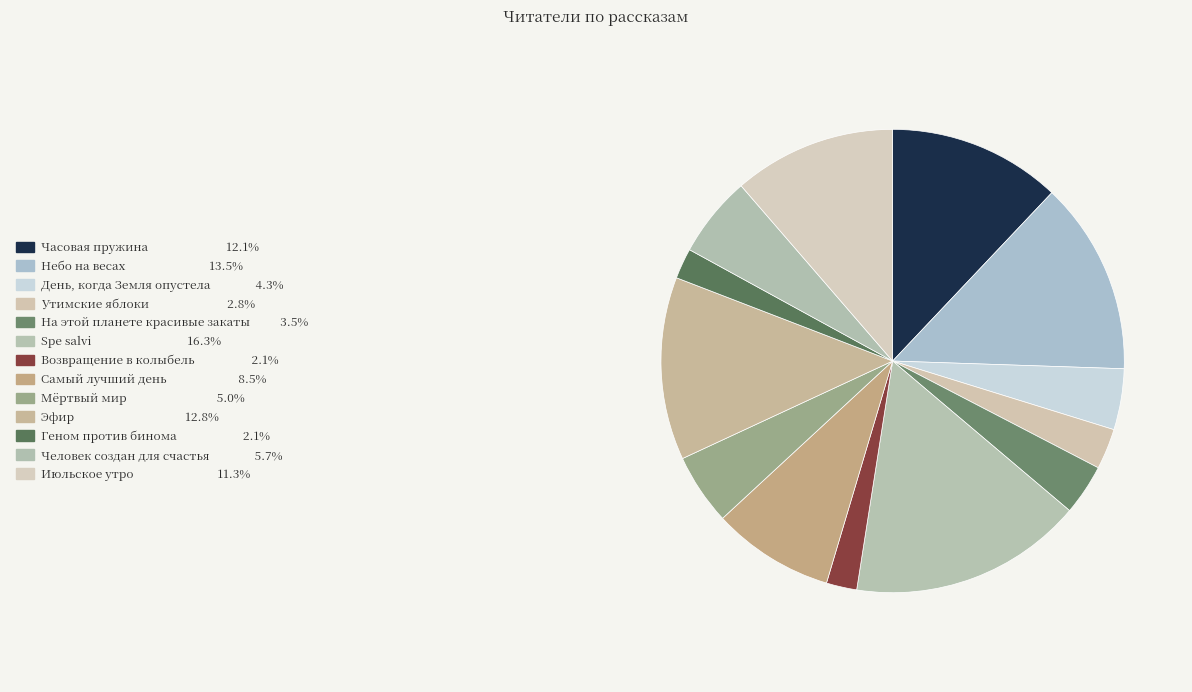

Does any single category account for the majority?

No